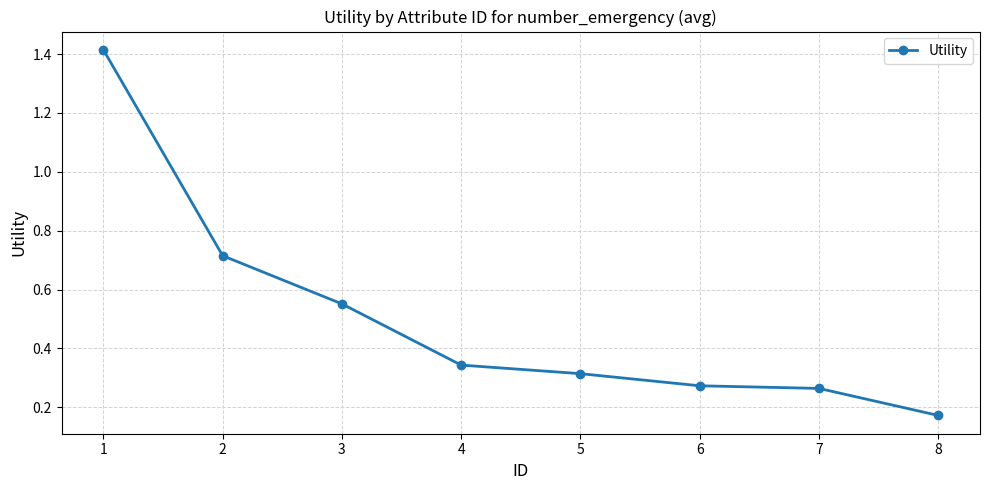

True or false: the data has more than 2 interior local peaks.

False